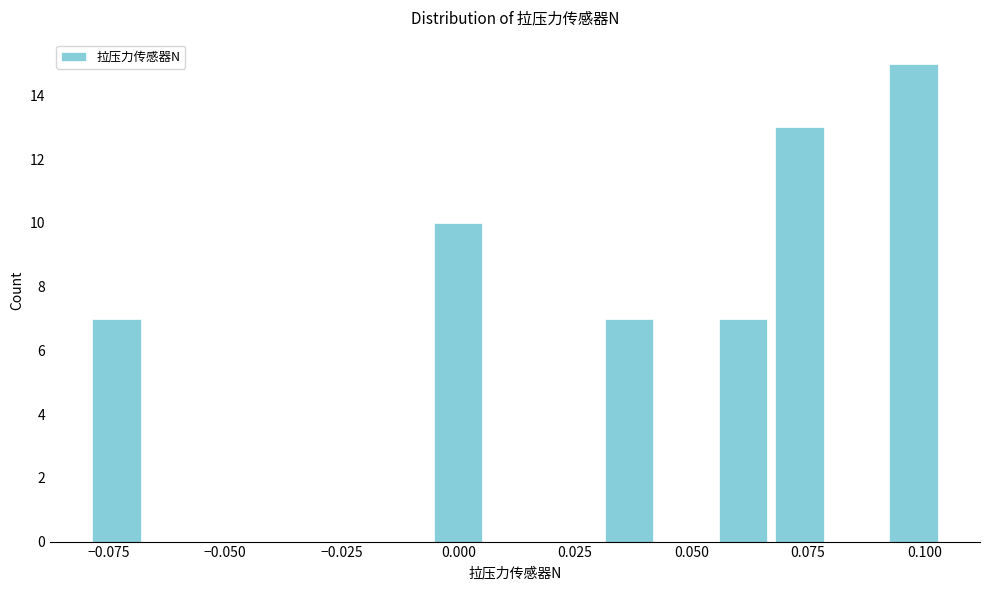

Read against the x-axis, roughly where is the centre of the tallest bar?

0.100